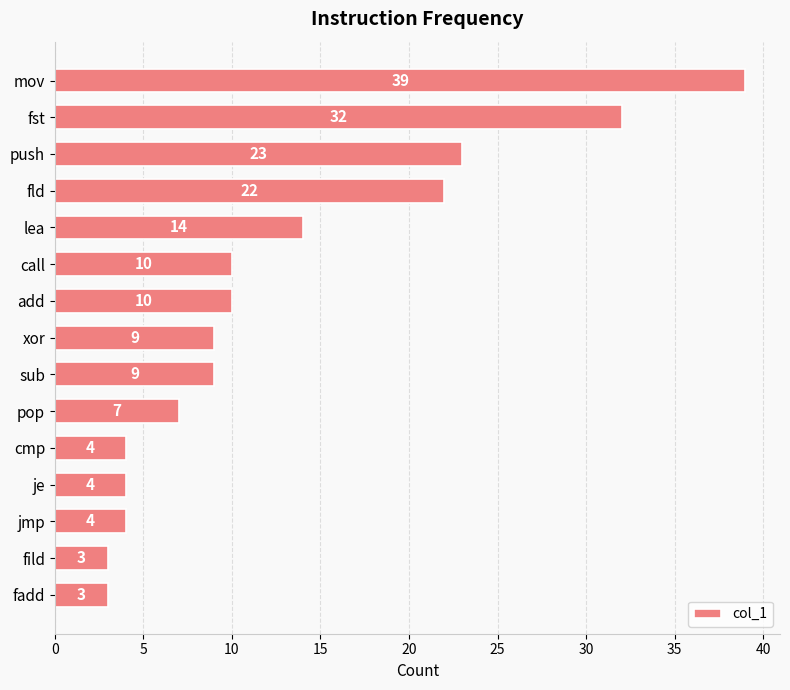

Is it true that the value at mov is 39?

True